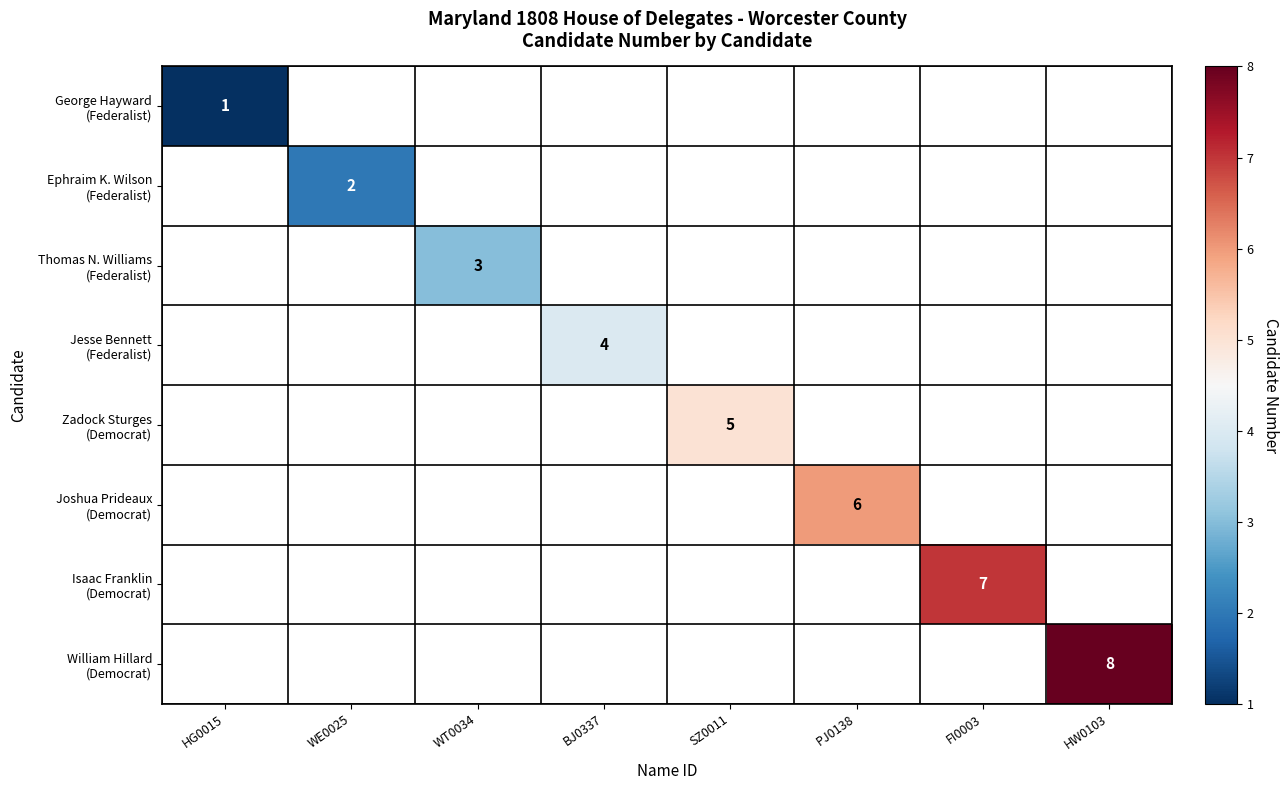

At HG0015, list the series in order from largest to smallest.

George Hayward (Federalist), Ephraim K. Wilson (Federalist), Thomas N. Williams (Federalist), Jesse Bennett (Federalist), Zadock Sturges (Democrat), Joshua Prideaux (Democrat), Isaac Franklin (Democrat), William Hillard (Democrat)